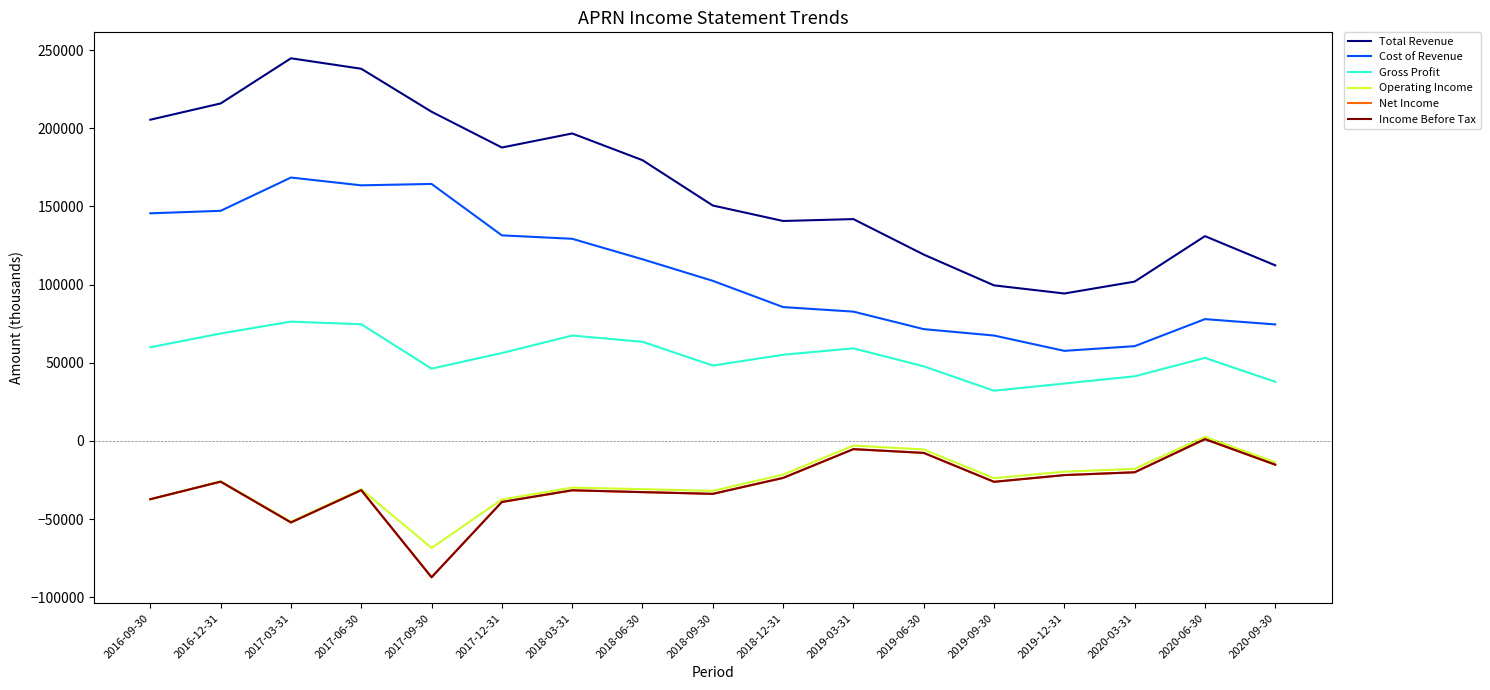

Does the chart display data point markers on the line(s)?

No